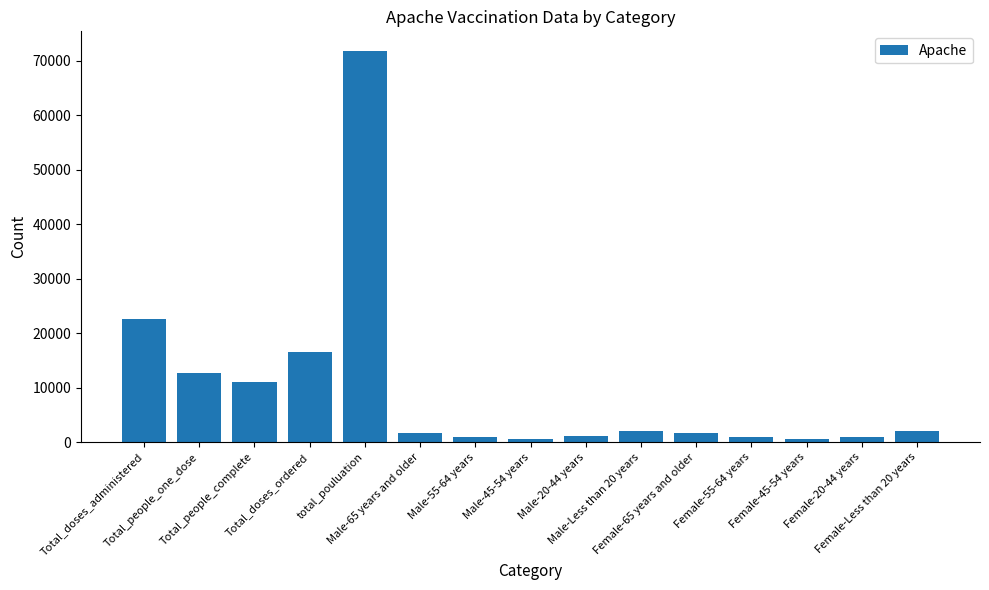

The chart shows a value of 22546 at Total_doses_administered. True or false?

True